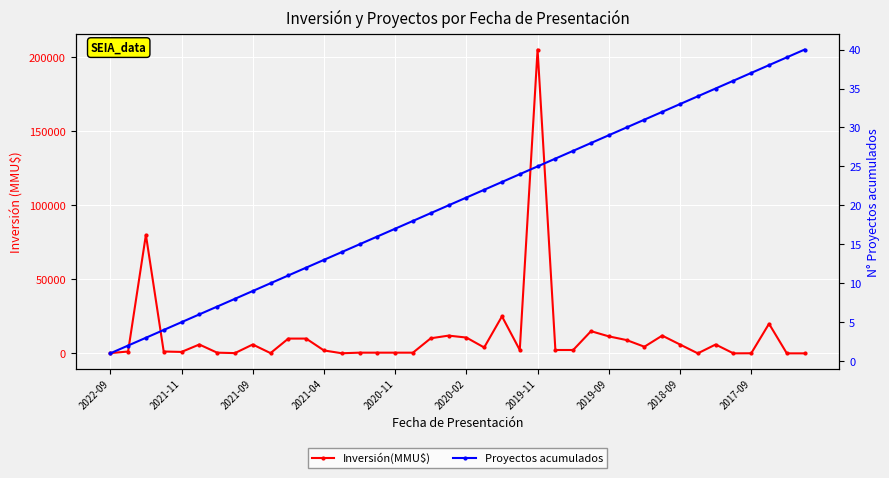

What is the spread (max minus min) of values at 38?

2